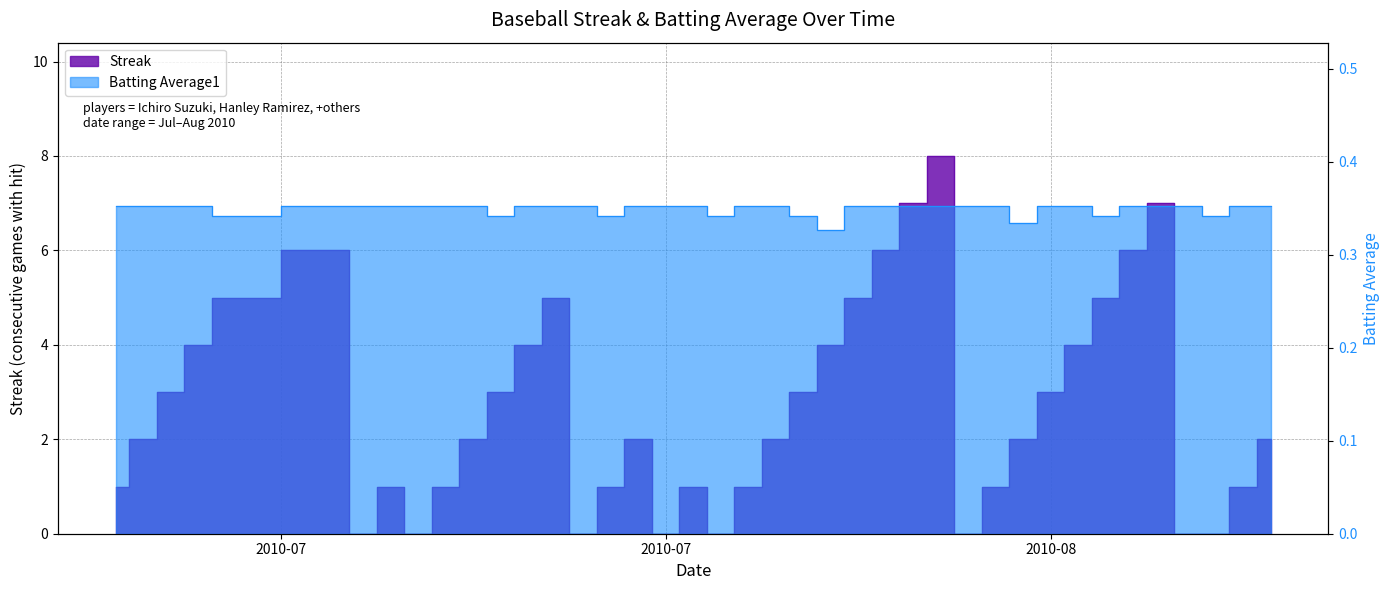

What is the label of the 4th point from the left?

2010-07-10